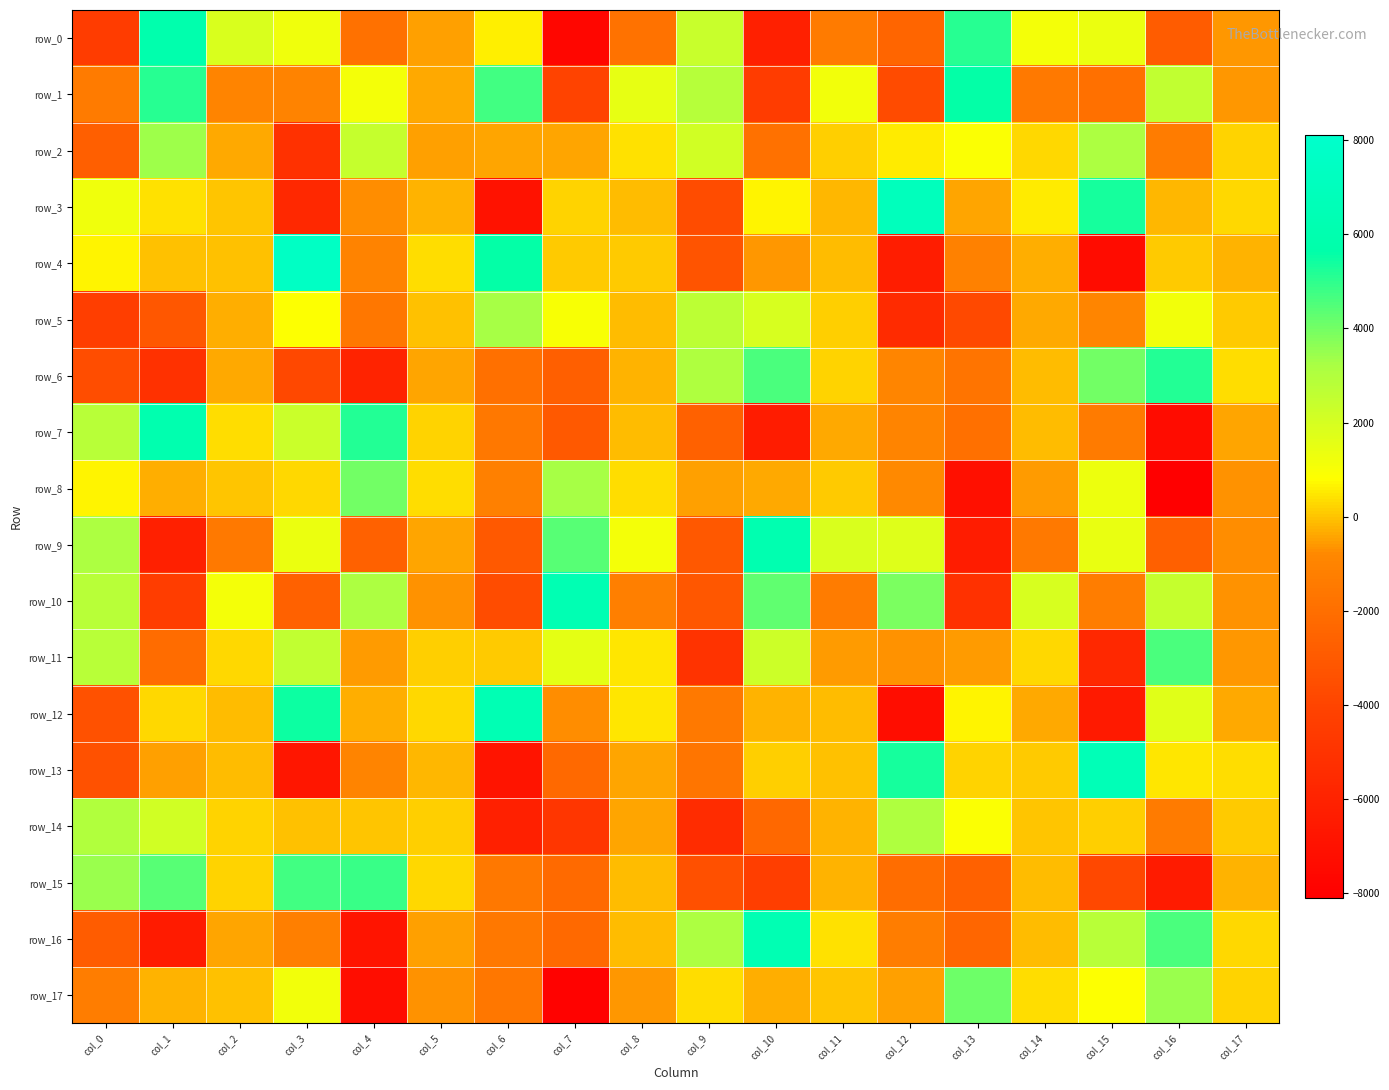

What is the sum of the row_12 values at col_12 and col_15?

-13746.2